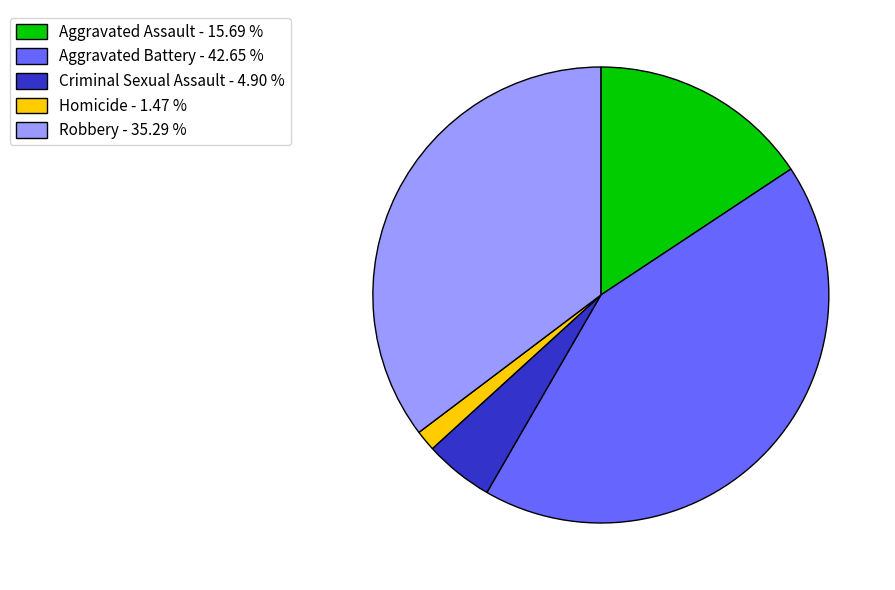

Which has a higher value, Criminal Sexual Assault - 4.90 % or Aggravated Battery - 42.65 %?

Aggravated Battery - 42.65 %